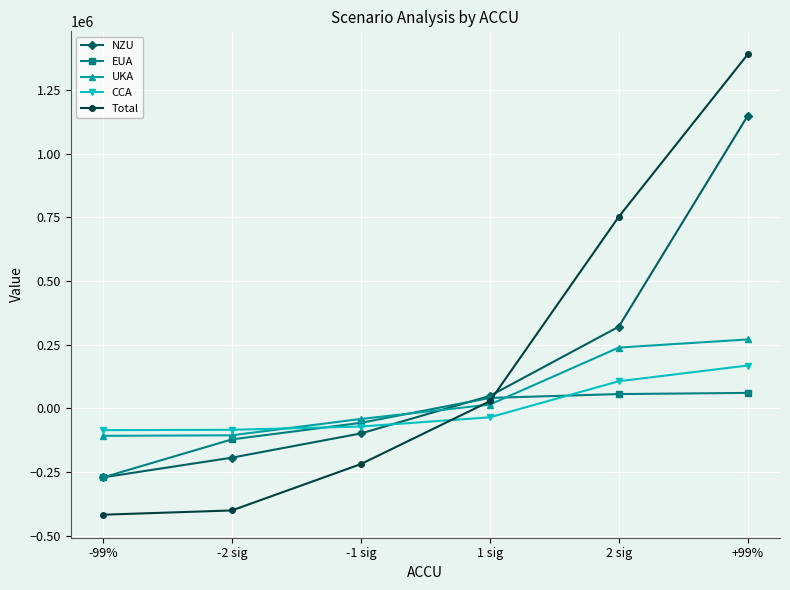

Is this an area chart (filled region under the line)?

No